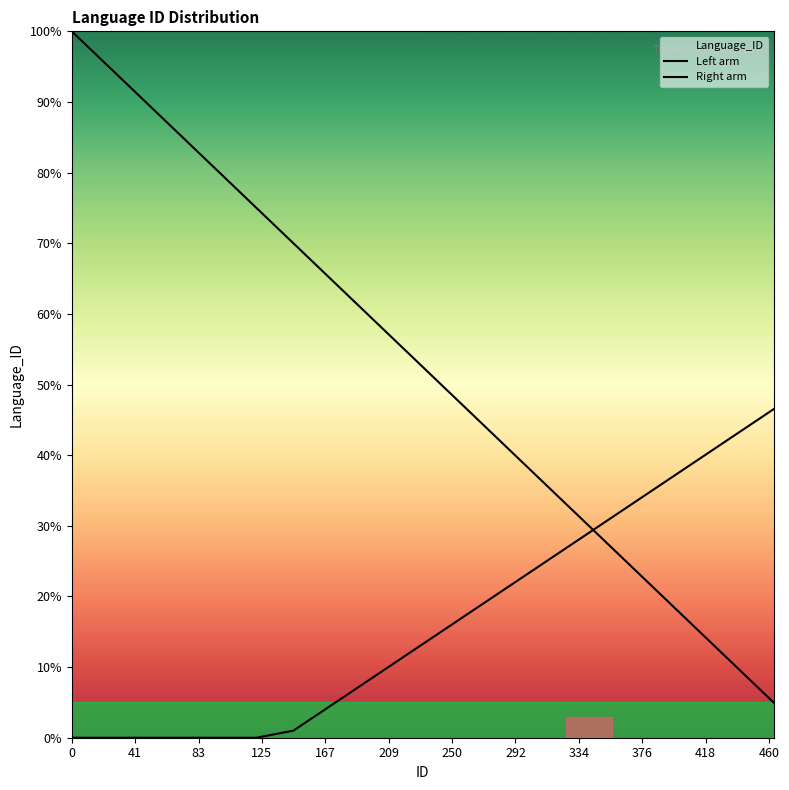

How many categories are shown in the chart?

20